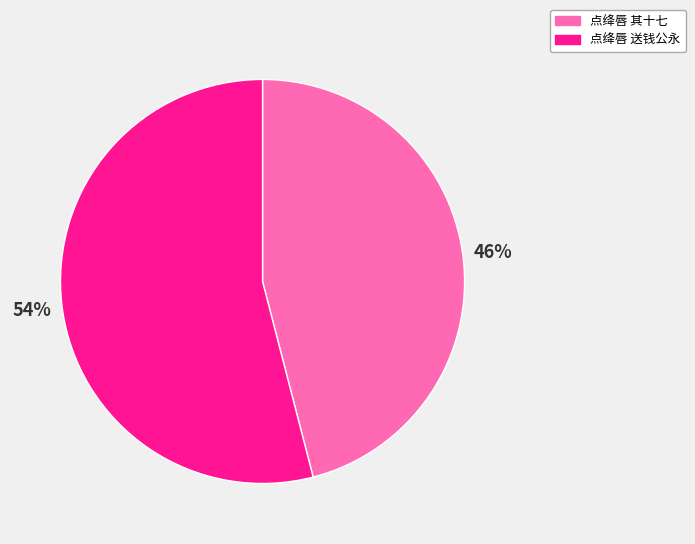

To the nearest percent, what is the difference between the largest and smallest slice percentages?

8%